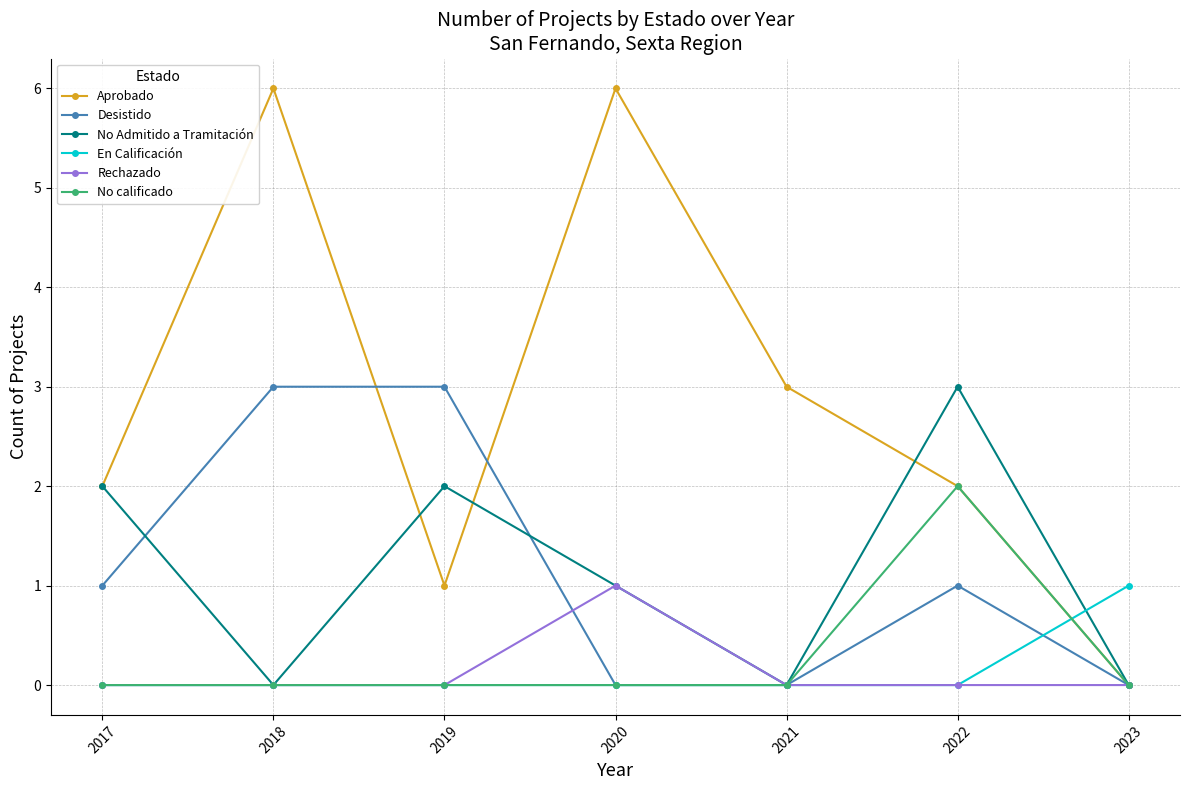

Between 2020 and 2022, which series saw the biggest shift?

Aprobado